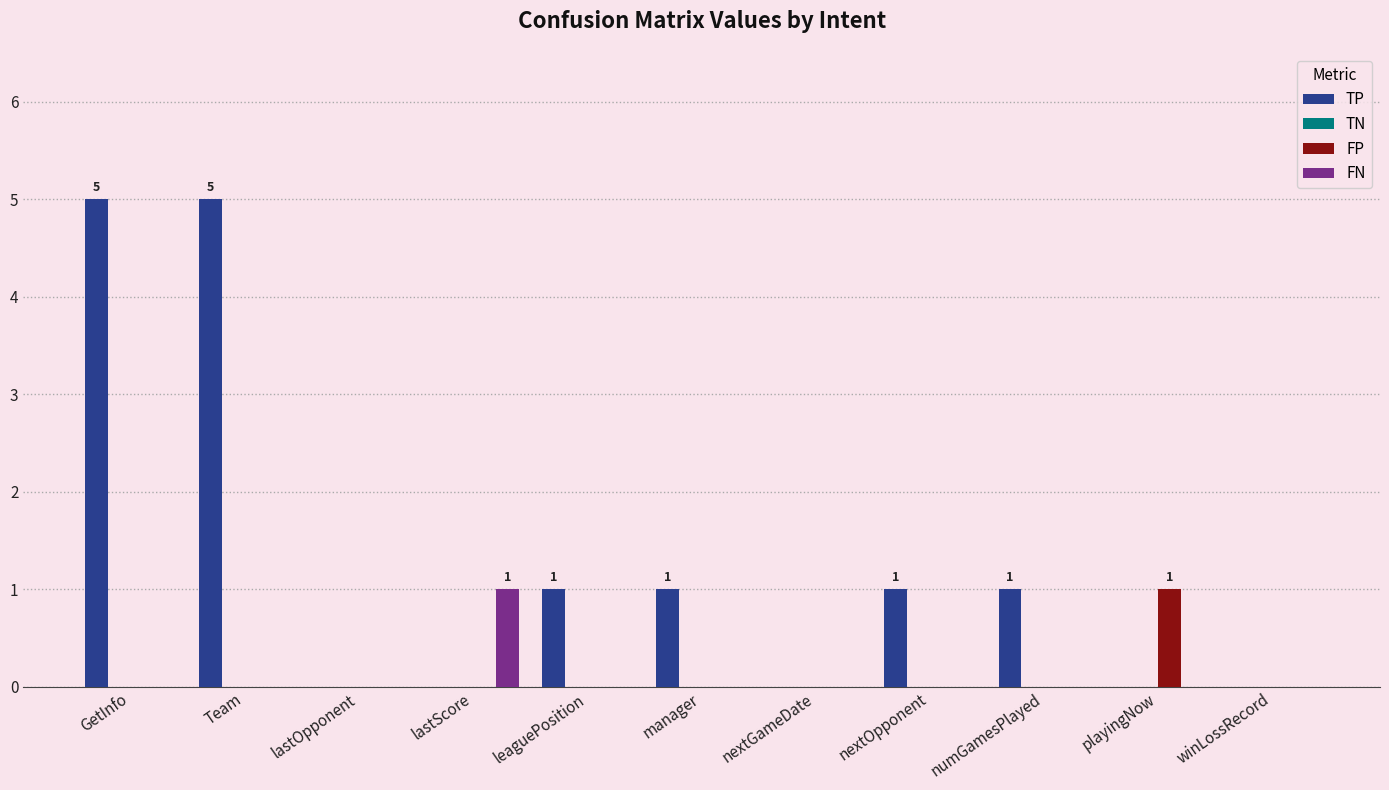

How many series are shown in this chart?

3